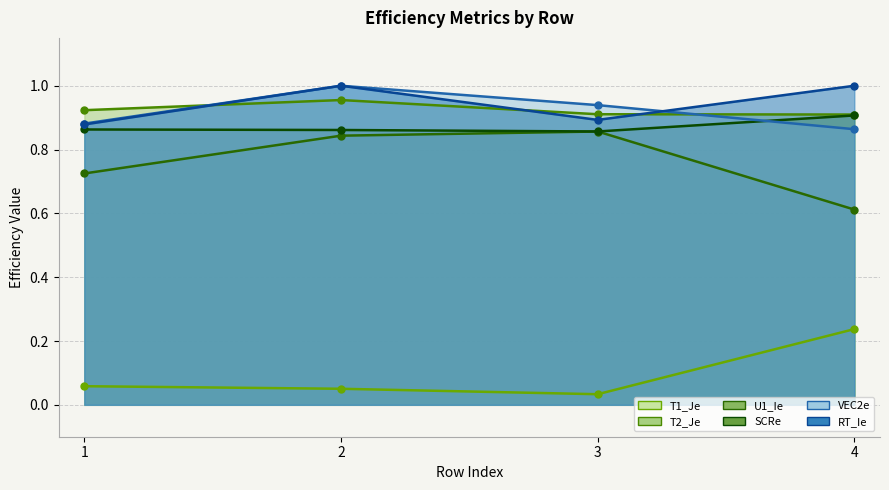

The value of U1_Ie at 3 is 0.9. True or false?

True